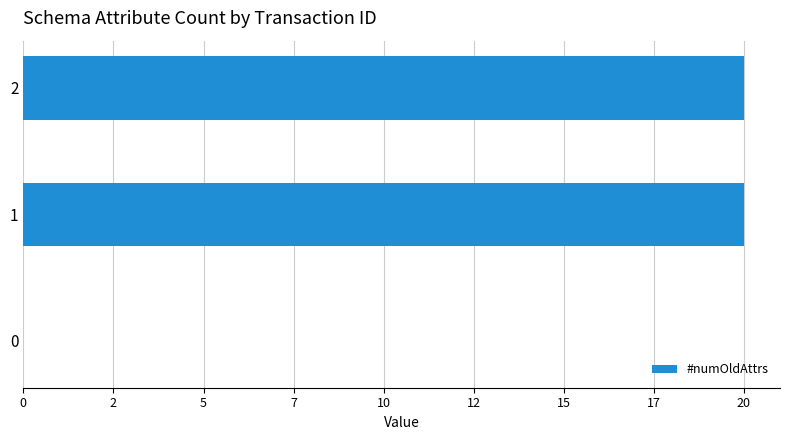

Read the value at 2.

20